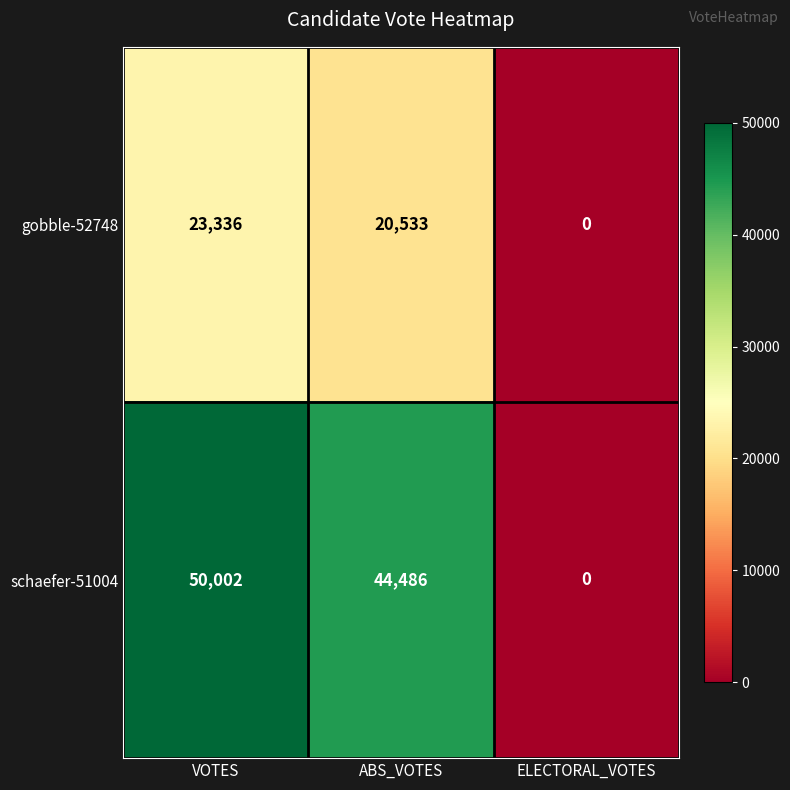

What is the sum of all schaefer-51004 values?

94488